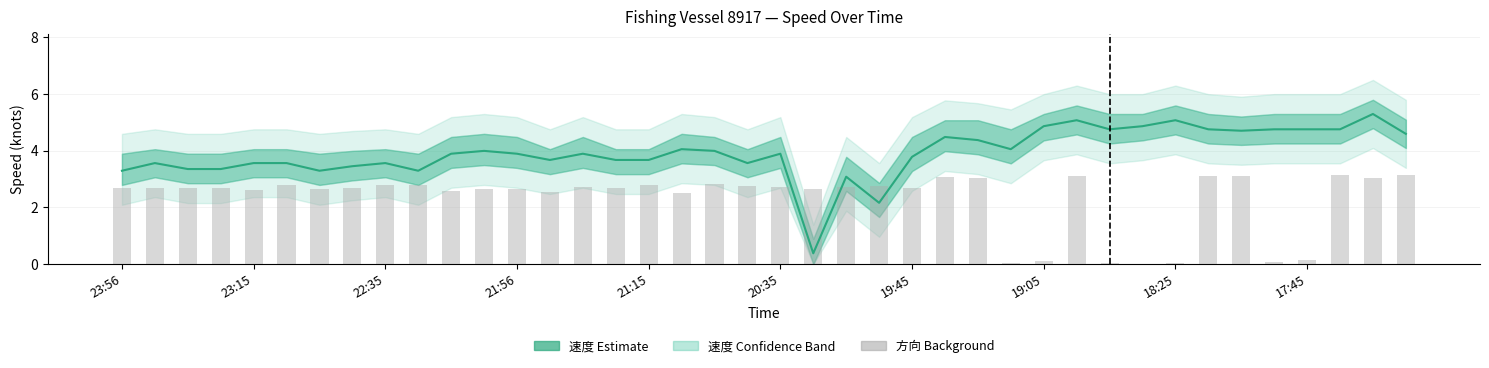

Between 11 and 29, which series saw the biggest shift?

速度 (Speed)